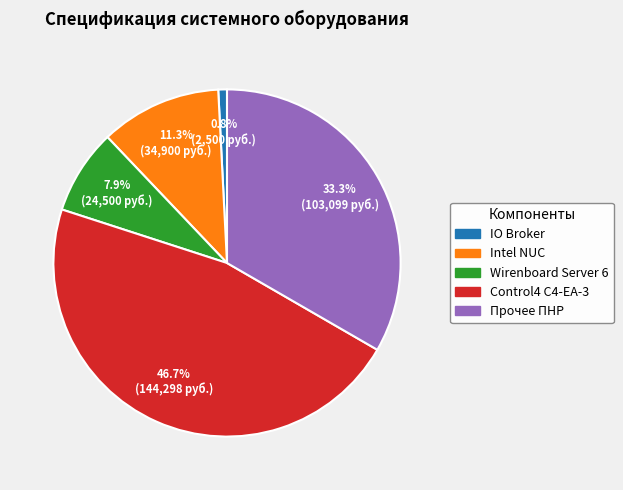

To the nearest percent, what percentage of the pie is Intel NUC?

11%